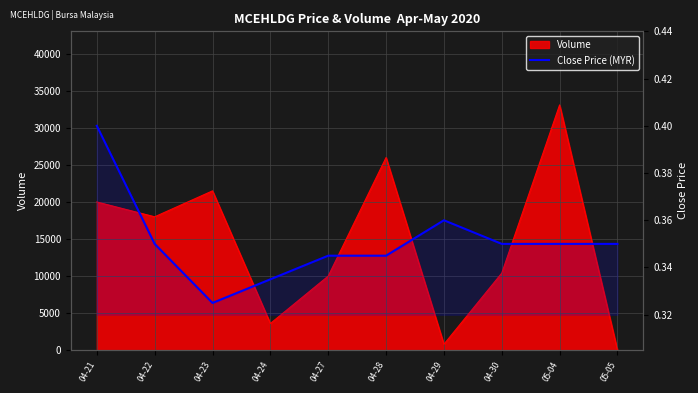

Where is the data nearest to the value 0?

04-23